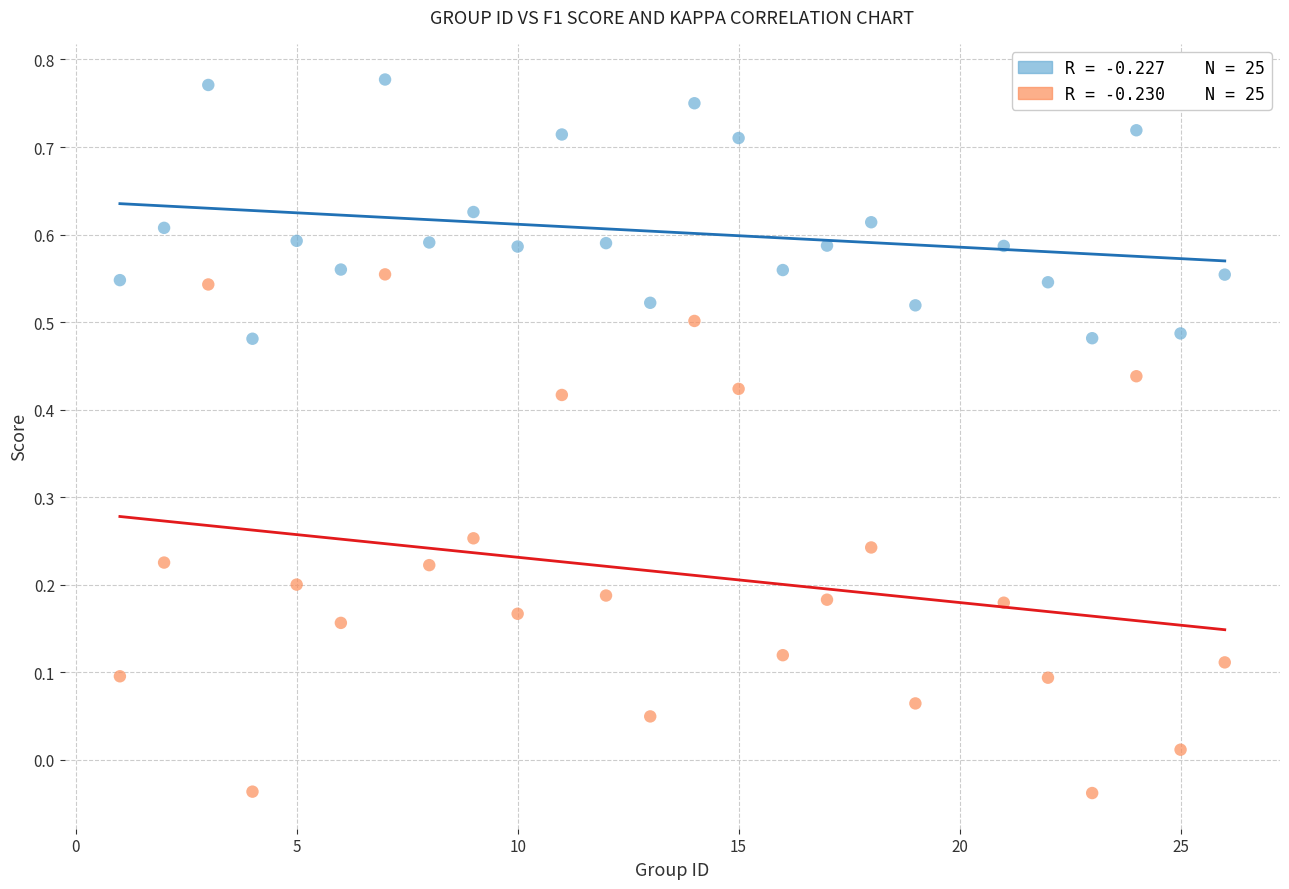

Across all data points, what is the range of X values (max minus min)?

25.0